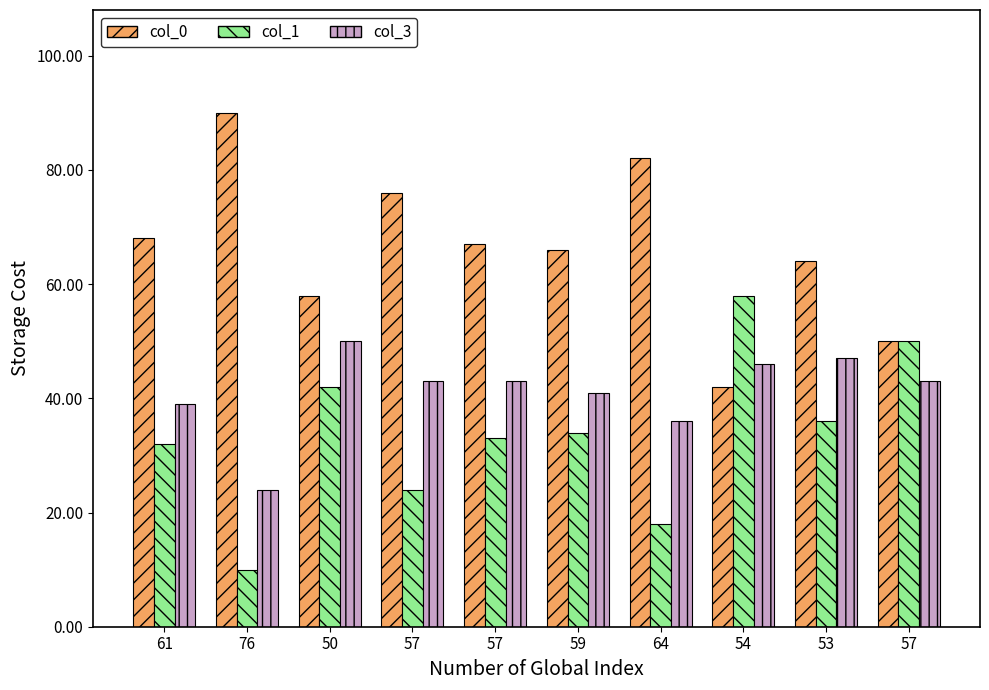

How many col_0 values are between 58 and 76?

6